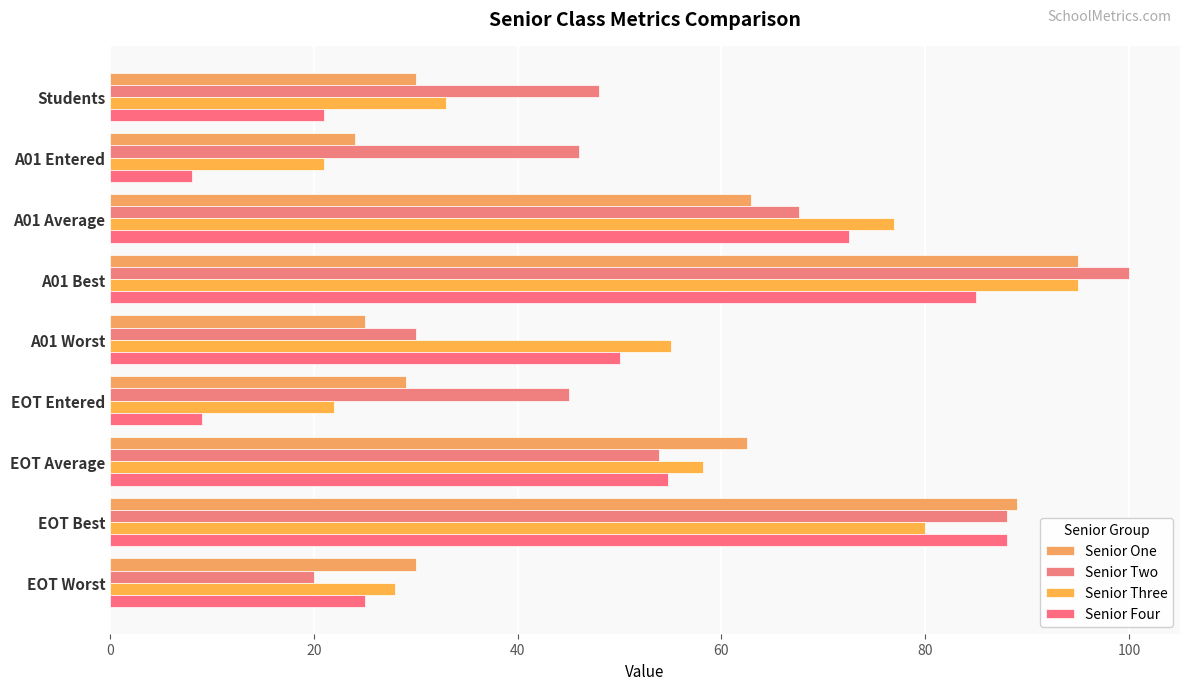

Reading left to right, extract all data points from this chart.

Senior One: 30.0	24.0	62.9	95.0	25.0	29.0	62.5	89.0	30.0
Senior Two: 48.0	46.0	67.6	100.0	30.0	45.0	53.9	88.0	20.0
Senior Three: 33.0	21.0	76.9	95.0	55.0	22.0	58.1	80.0	28.0
Senior Four: 21.0	8.0	72.5	85.0	50.0	9.0	54.8	88.0	25.0